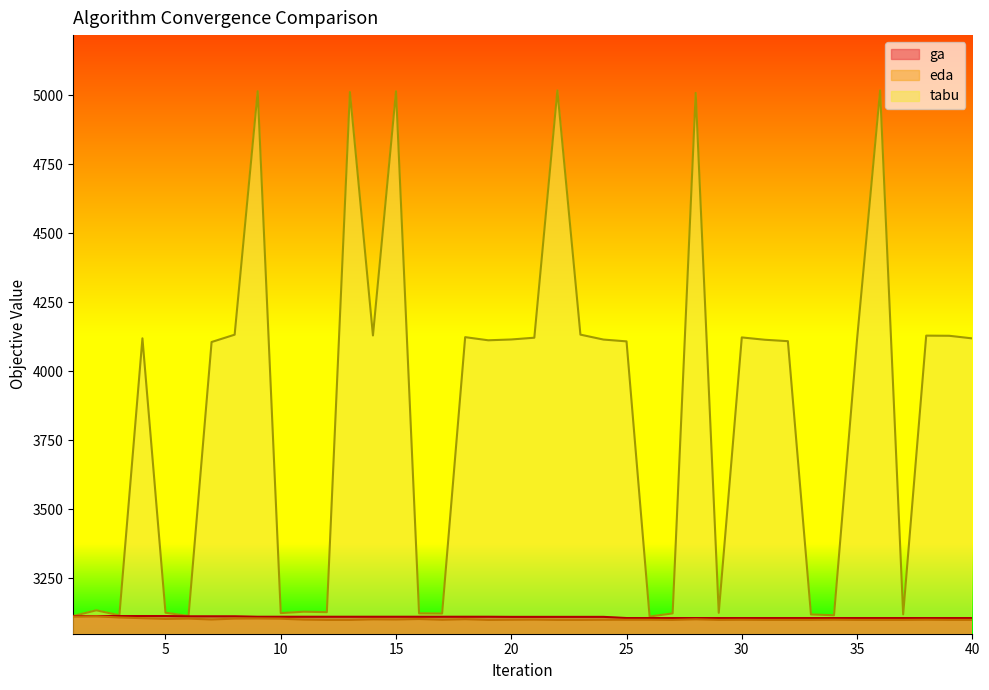

True or false: ga has a value of 2158.1 at 25.

False